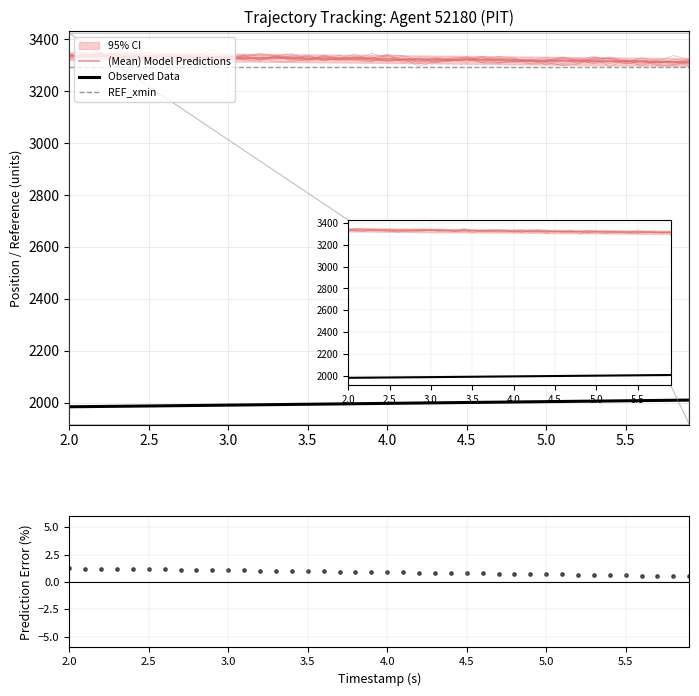

Which series has the widest spread of Y values?

Observed Data